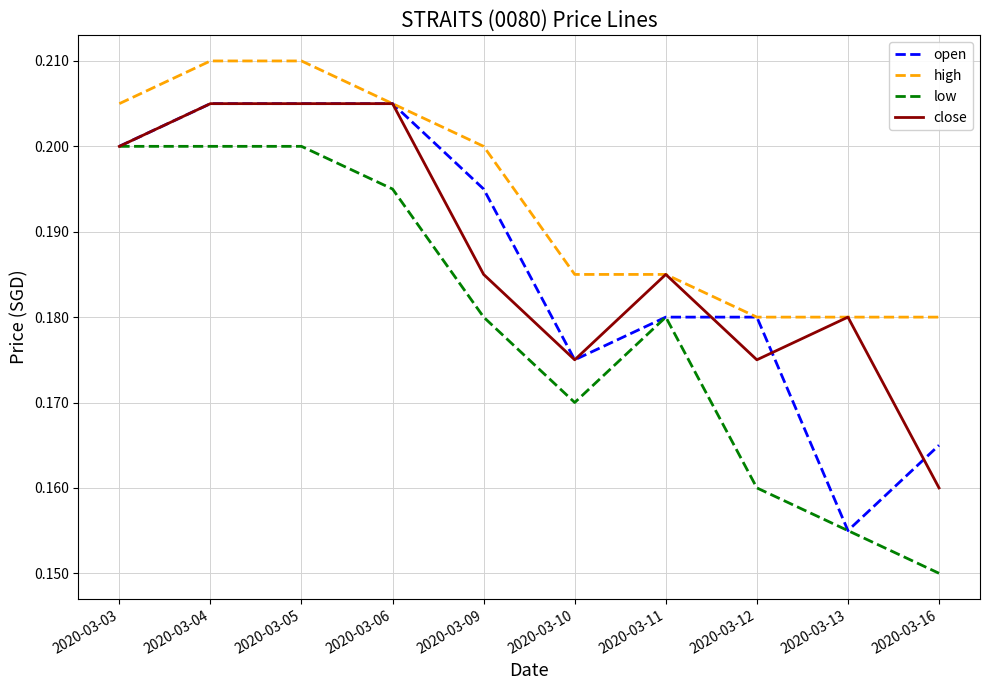

The value of open at 2020-03-16 is 0.1. True or false?

False